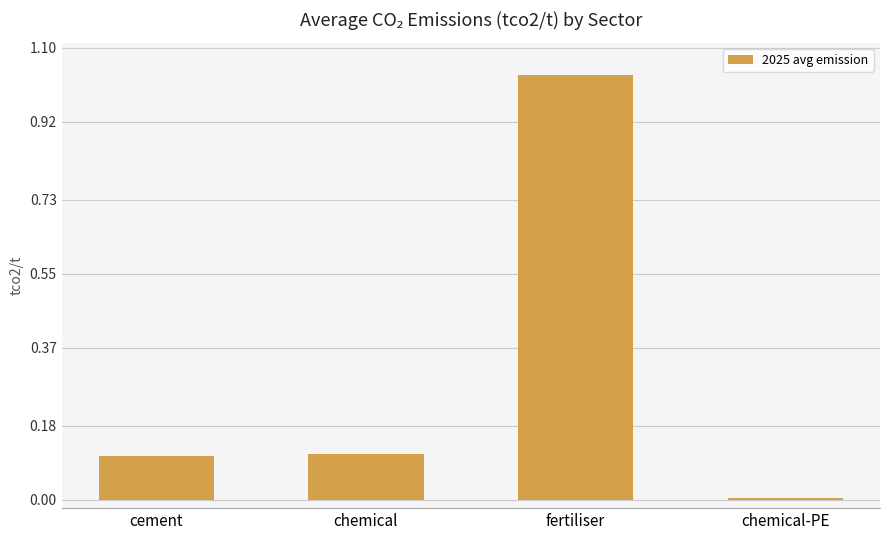

The chart shows a value of 1.8 at fertiliser. True or false?

False